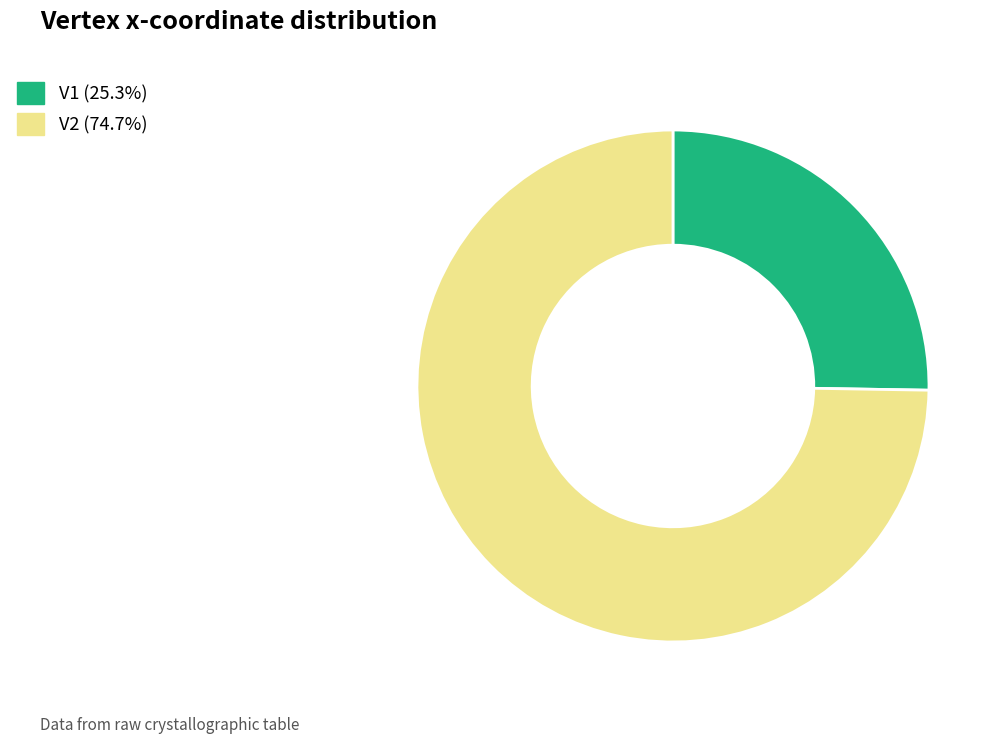

True or false: V1 accounts for 20% of the total.

False